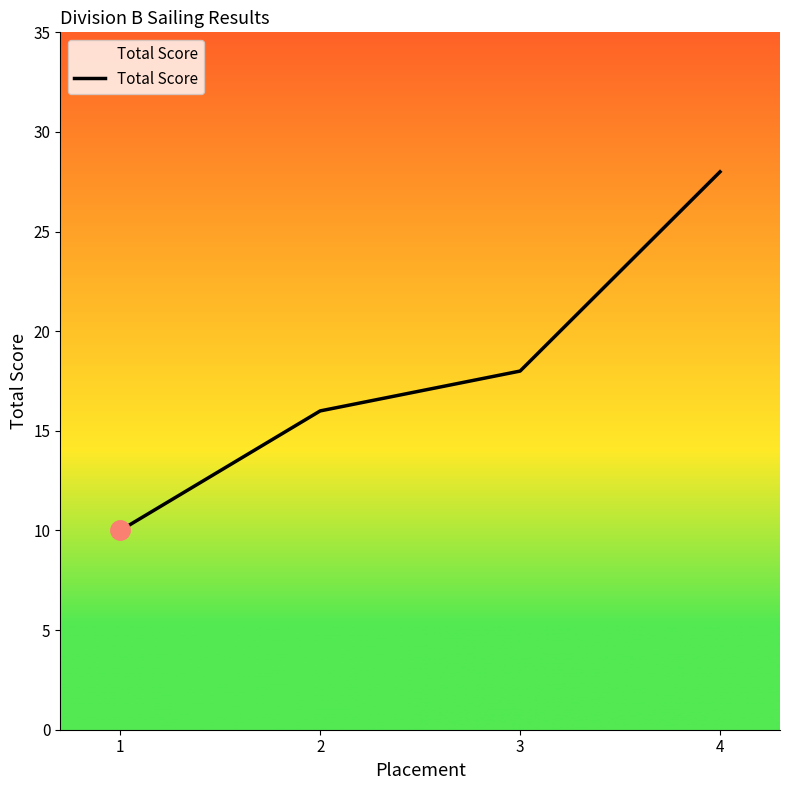

Reading left to right, what are all the values shown in this chart?

10	16	18	28